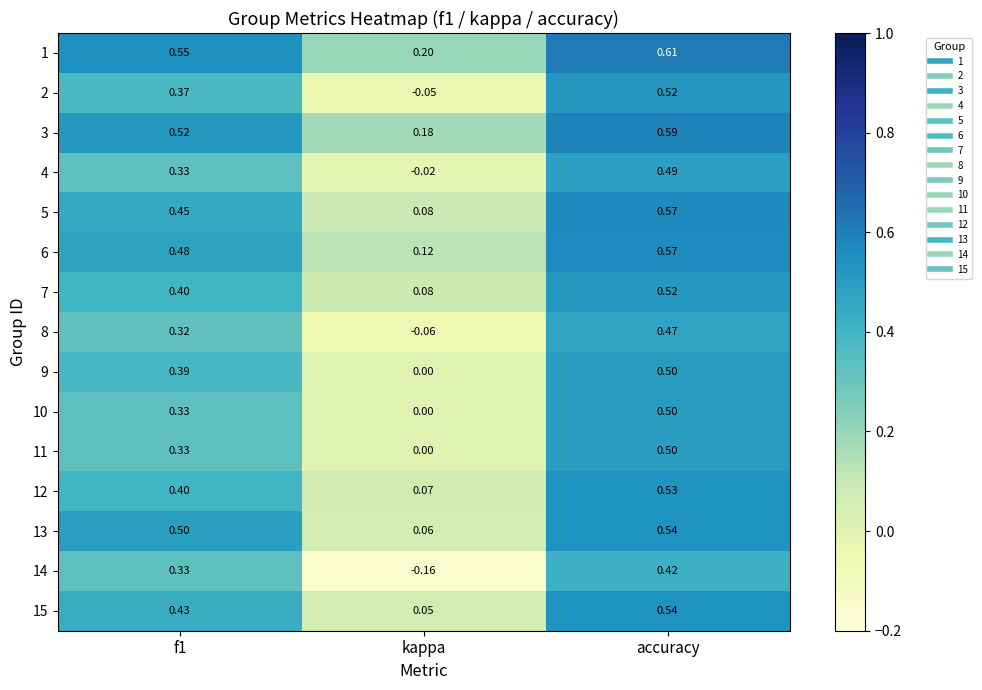

Where is 10 nearest to the value 0?

kappa